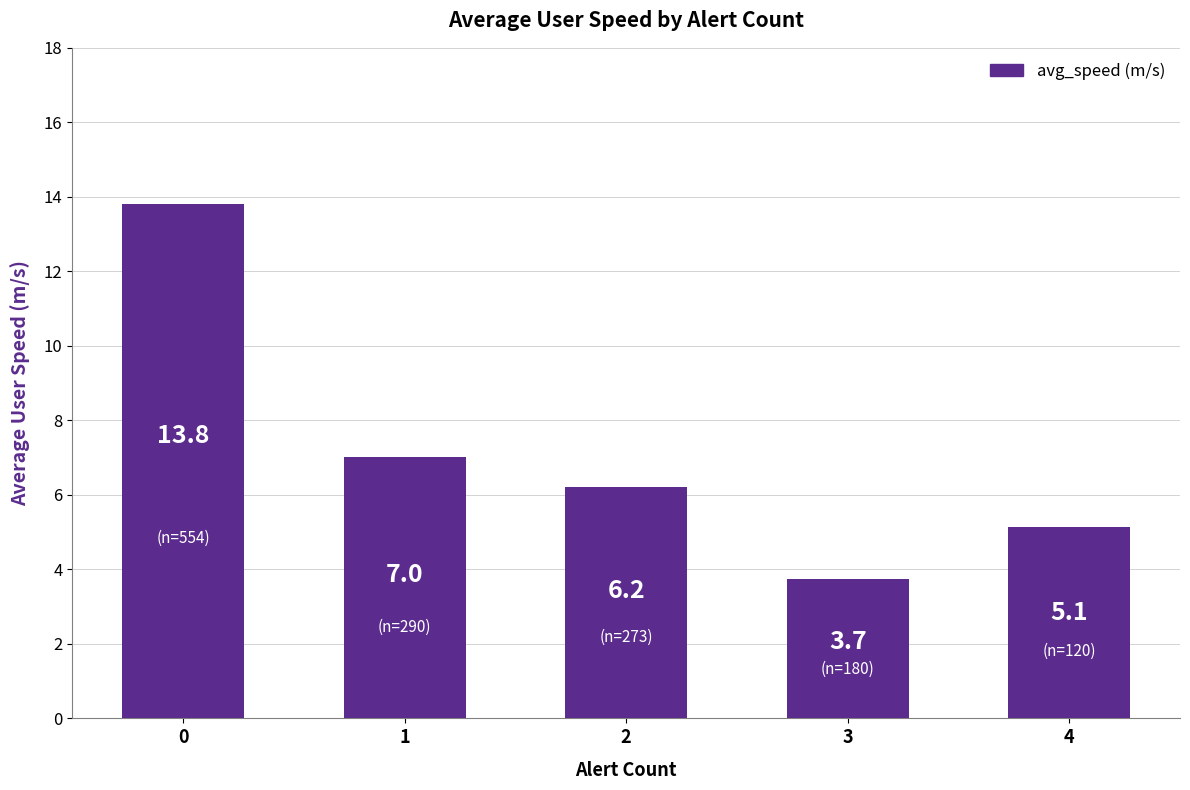

Reading right to left, what are all the values shown in this chart?

4=5.1	3=3.7	2=6.2	1=7.0	0=13.8